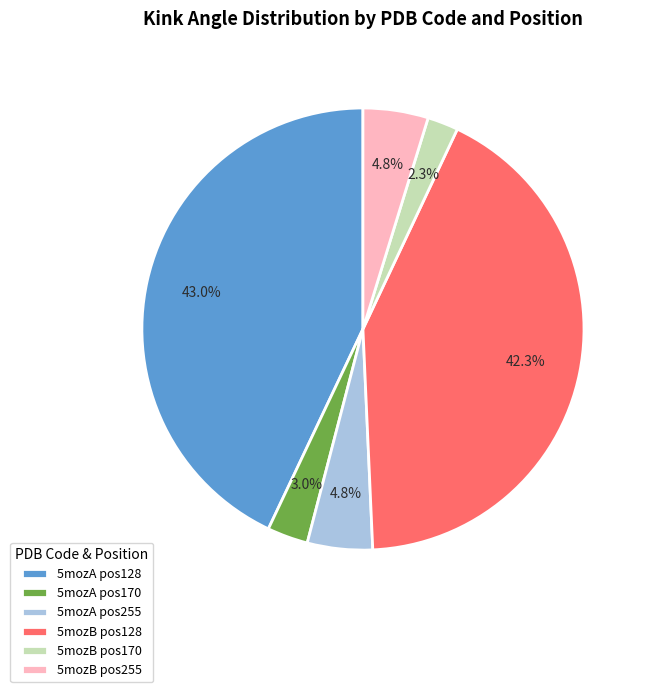

What percentage is NOT represented by 5mozB pos170?

97.7%